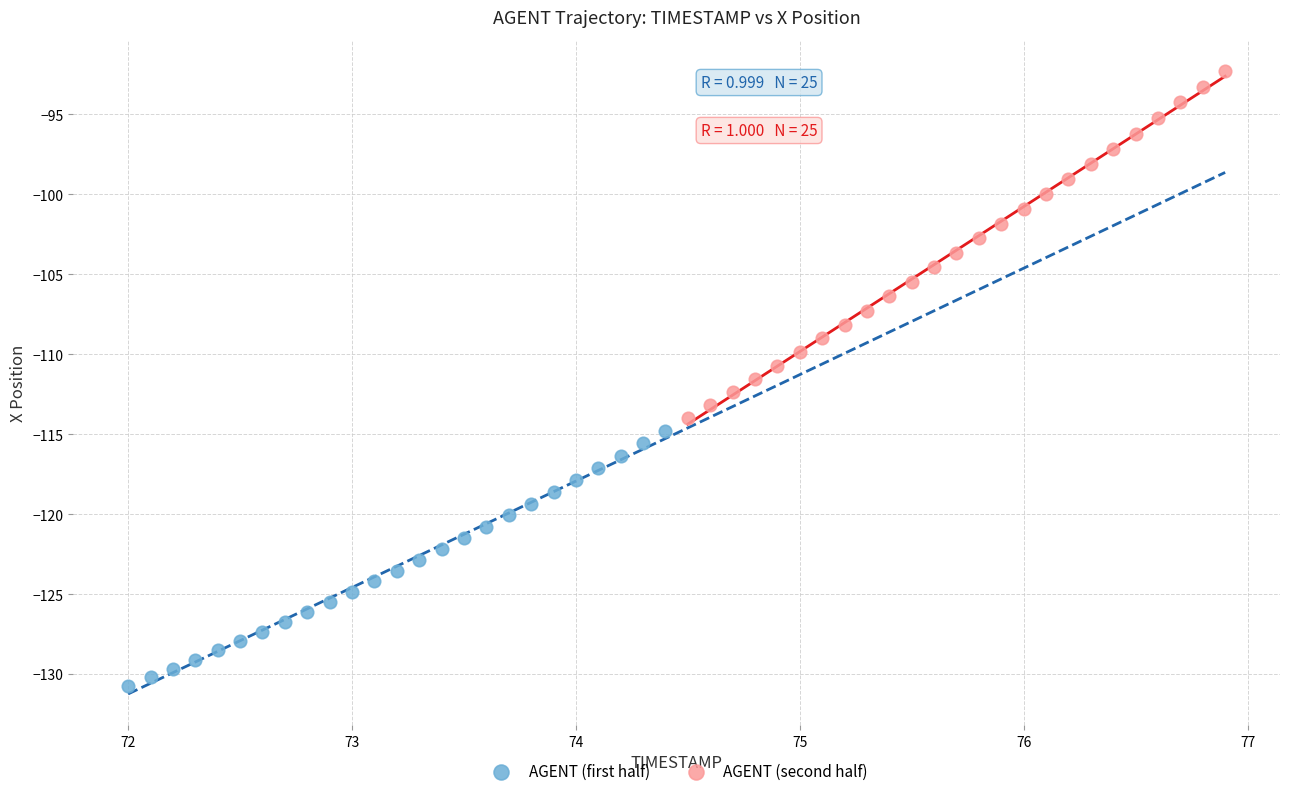

Which series has the largest Y range (max minus min)?

AGENT (second half)